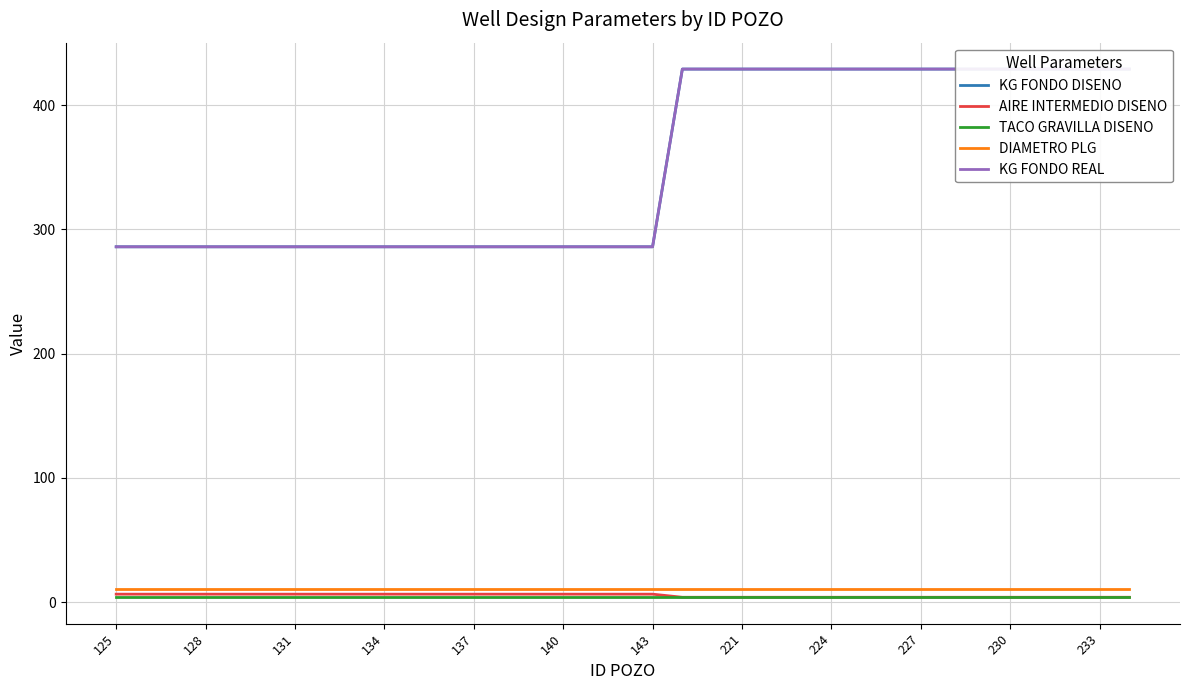

Which category has the highest value across all series?

19